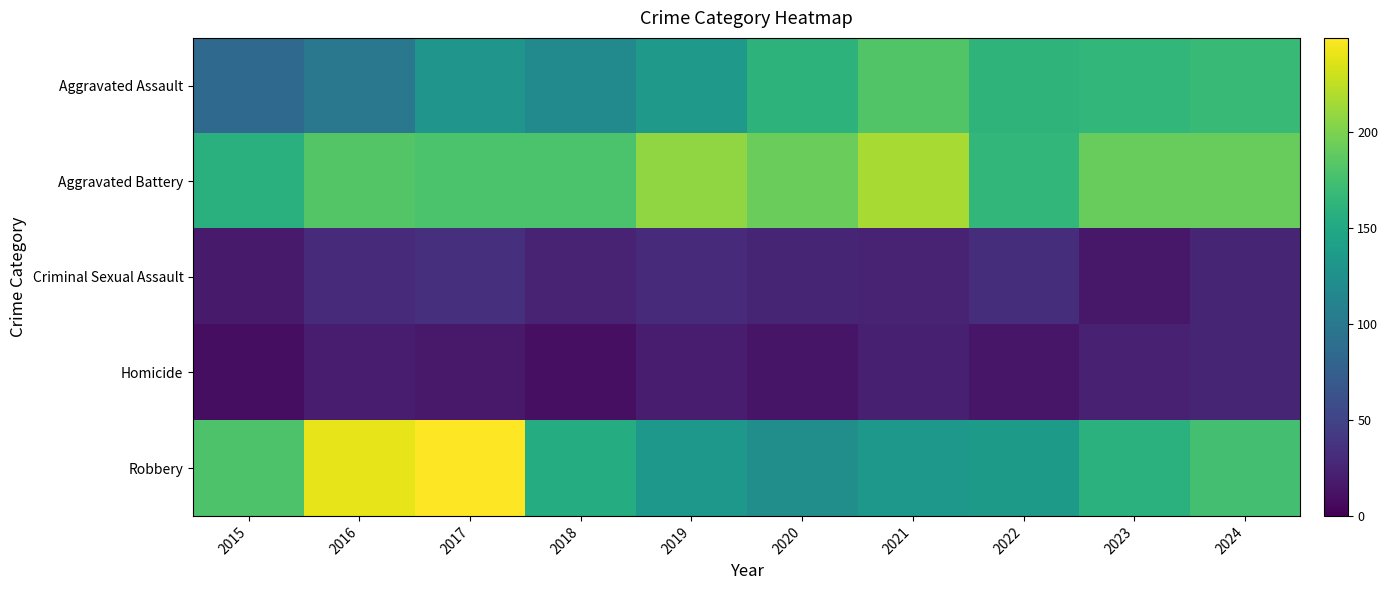

Rank the series at 2023 from highest to lowest value.

Aggravated Battery, Aggravated Assault, Robbery, Homicide, Criminal Sexual Assault